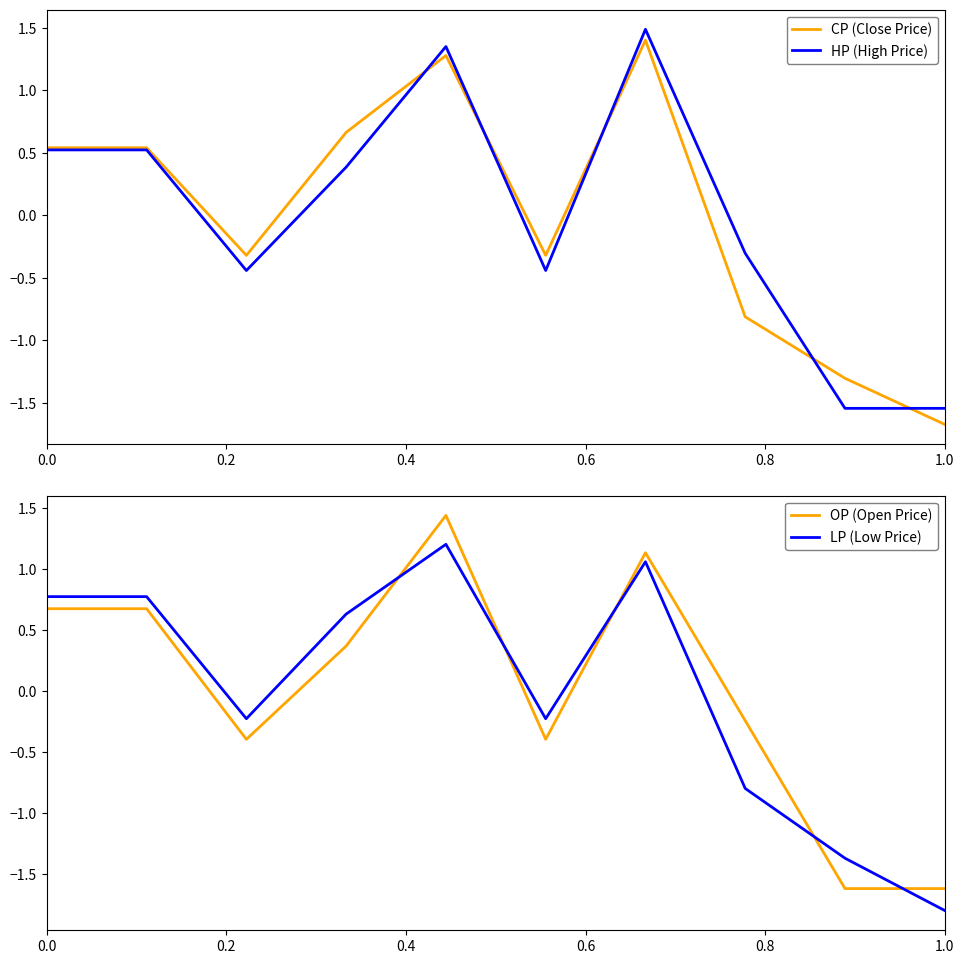

Which series has the largest total across all categories?

LP (Low Price)